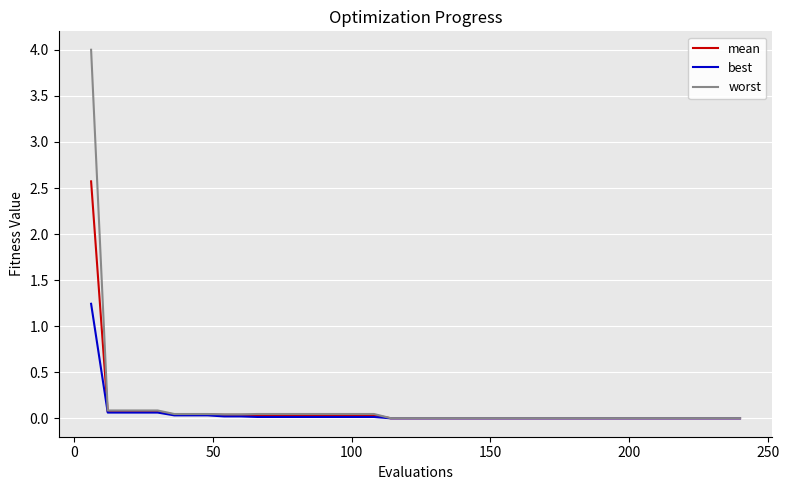

What is the maximum value for mean?

2.6